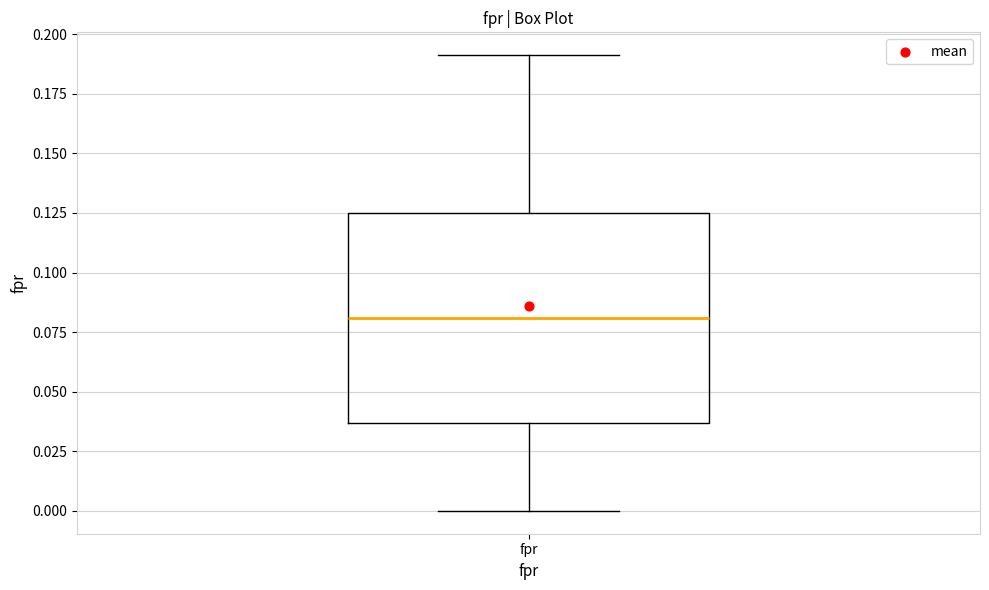

Where does the upper whisker of the box for fpr end on the y-axis? The values are not printed on the chart, so give them approximately, as read against the axis.

0.190